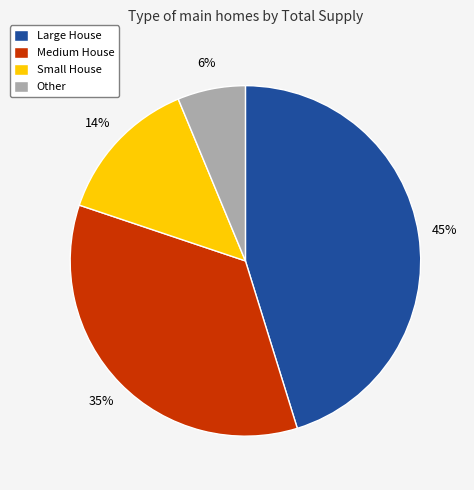

Do Medium House and Other together represent more than half of the pie?

No